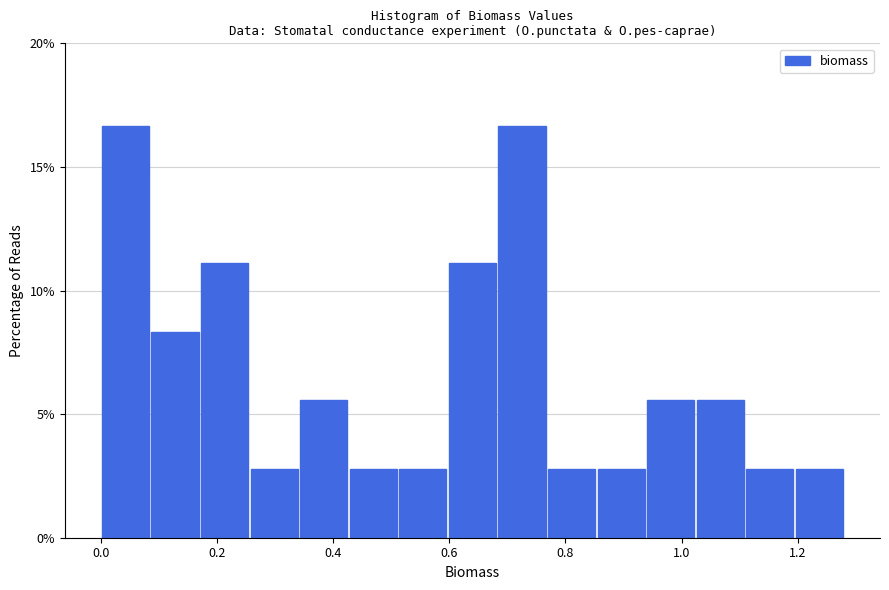

What is the height of the bar covering 1.20 to 1.28 on the x-axis? Neither the bar edges nor the heights are printed on the chart, so give them approximately, as read against the axes.

3.0